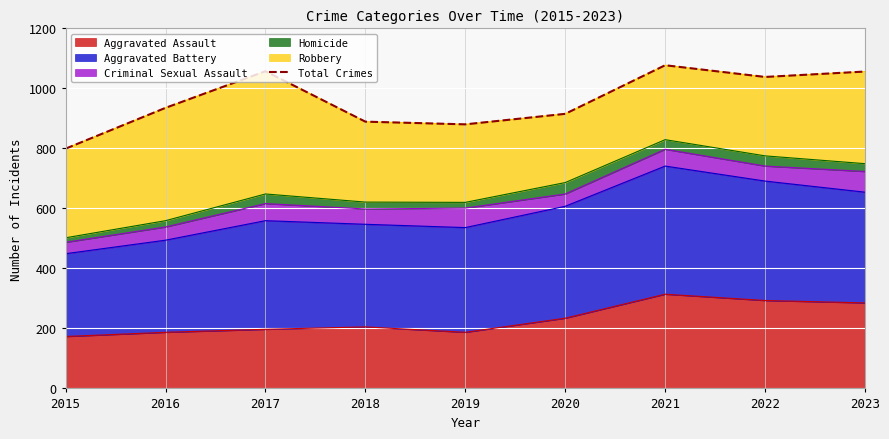

Reading right to left, transcribe all the data shown in this chart.

2023=1056	2022=1038	2021=1077	2020=915	2019=880	2018=889	2017=1057	2016=935	2015=799